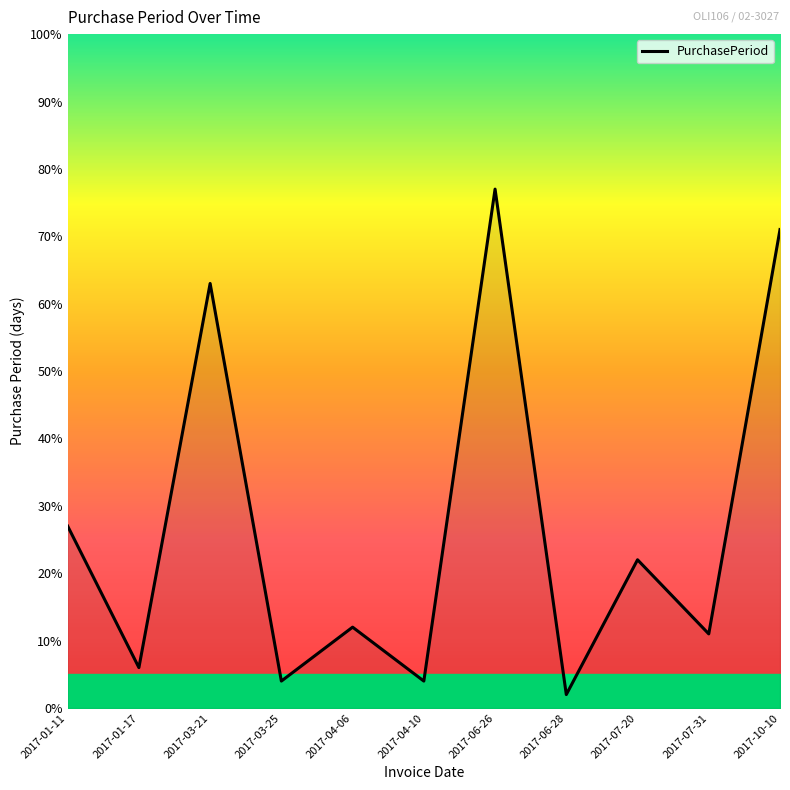

What is the change in value from 2017-03-21 to 2017-10-10?

+8